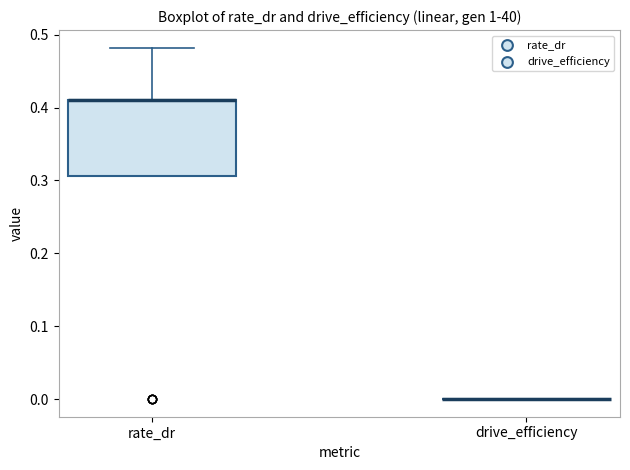

Comparing the boxes themselves (not the whiskers), which one is the tallest?

rate_dr